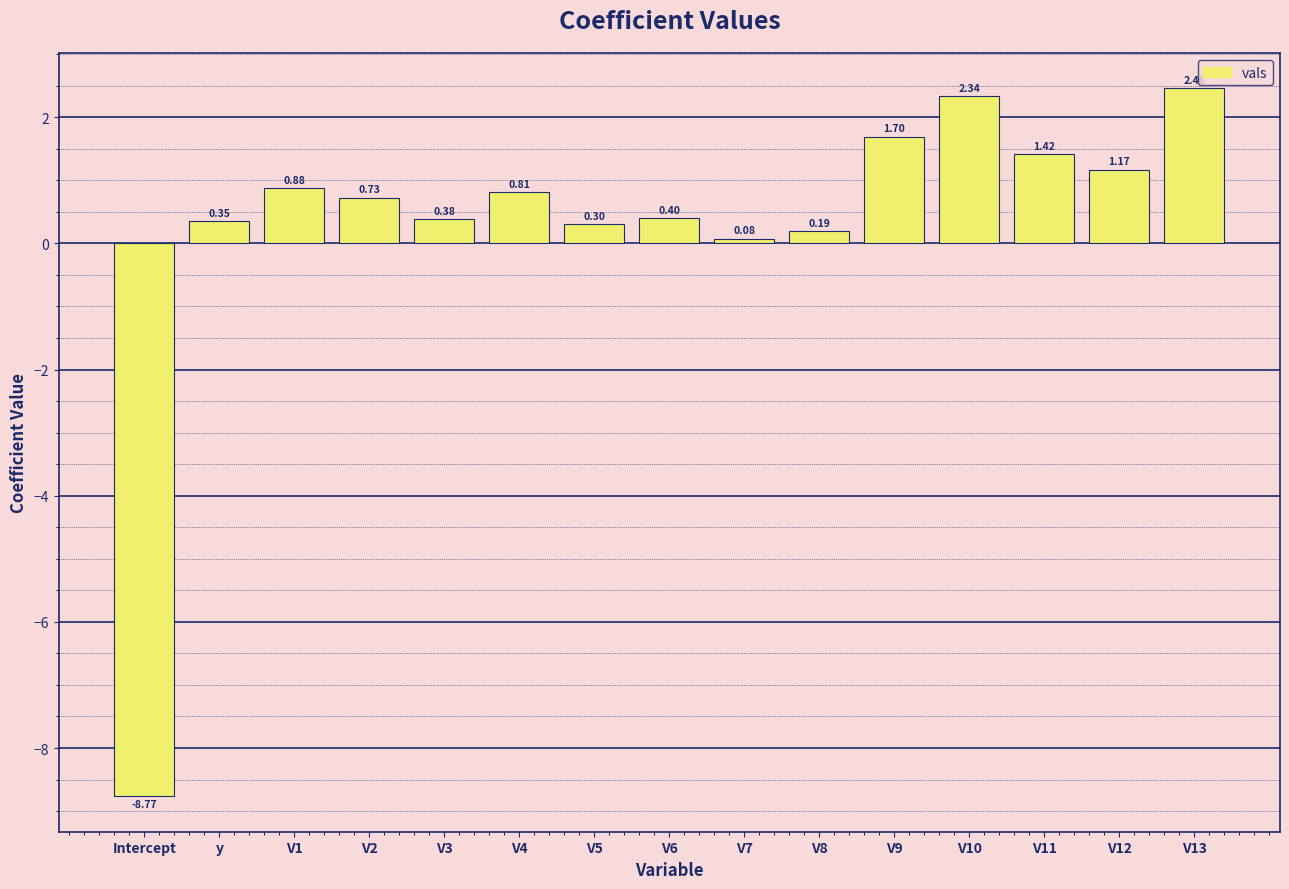

What is the sum of all values?

4.4